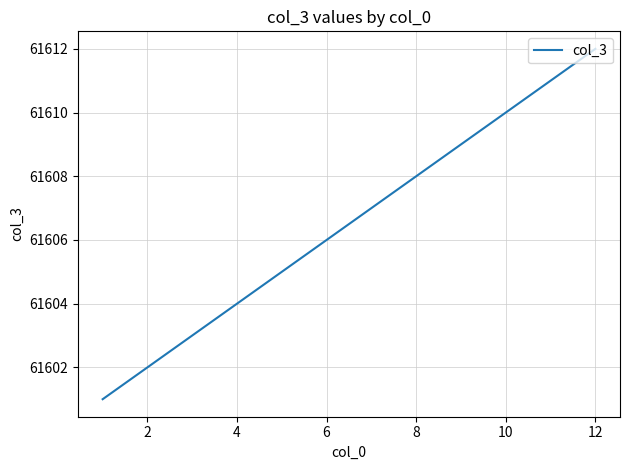

What is the smallest value displayed?

61601